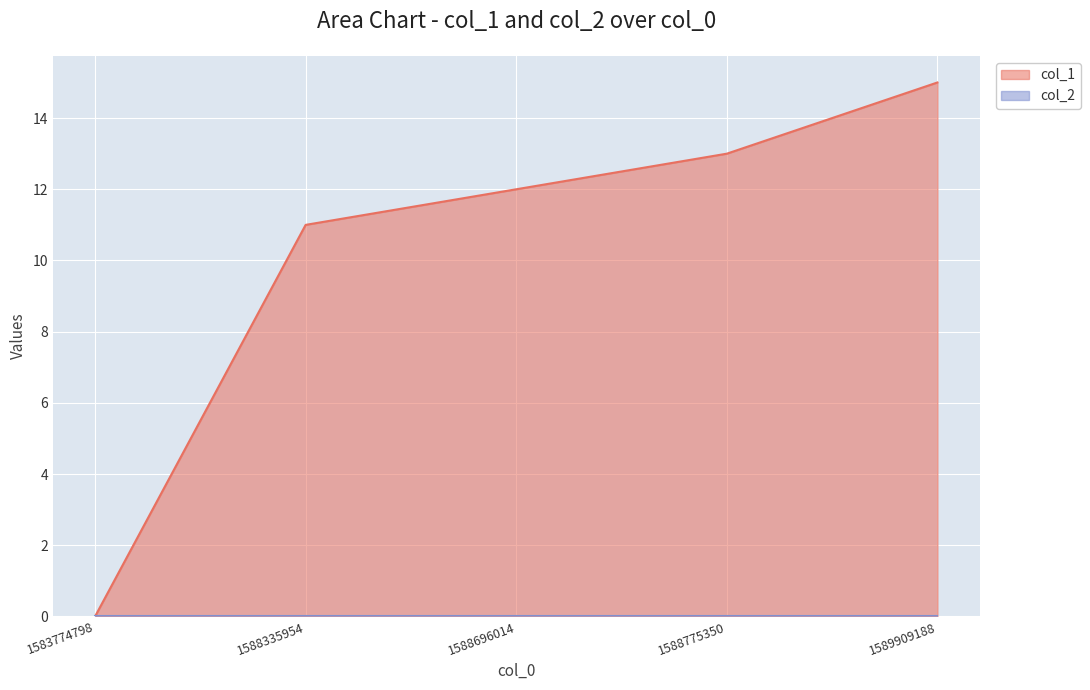

Rank the categories by value from highest to lowest.

1589909188, 1588775350, 1588696014, 1588335954, 1583774798